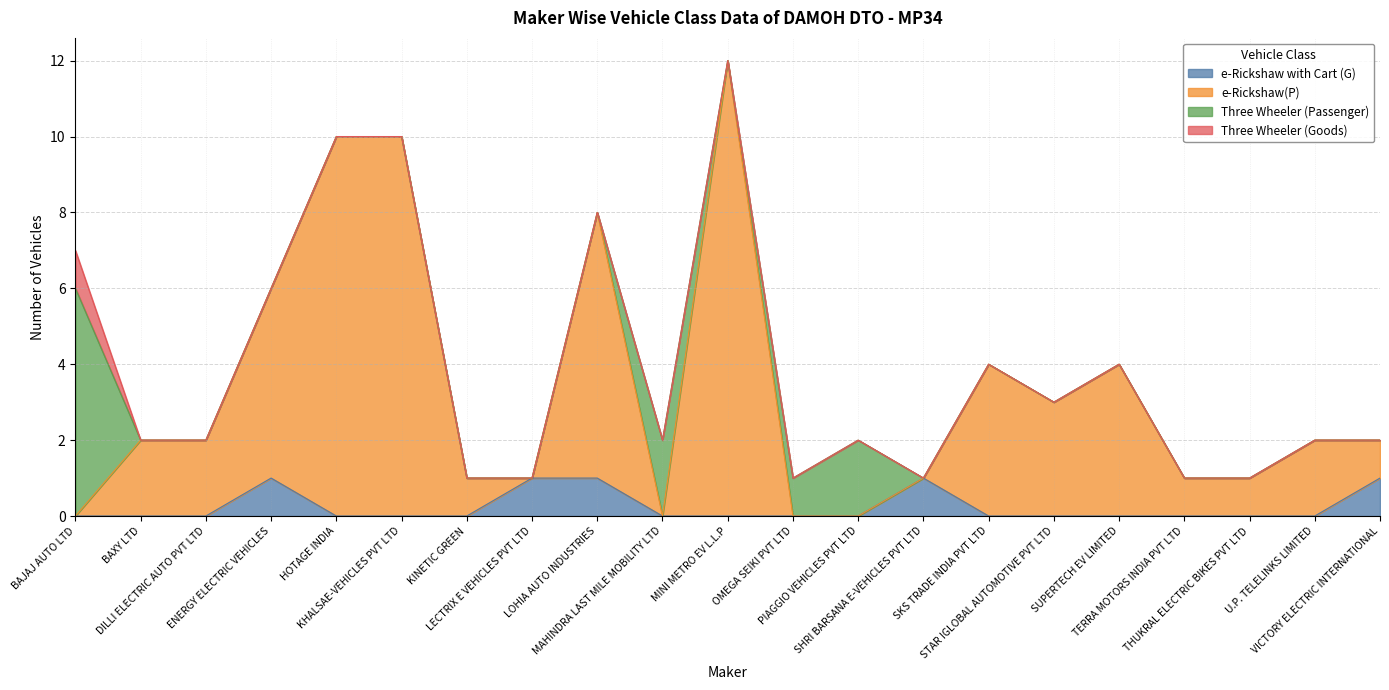

What is the greatest value displayed?

12